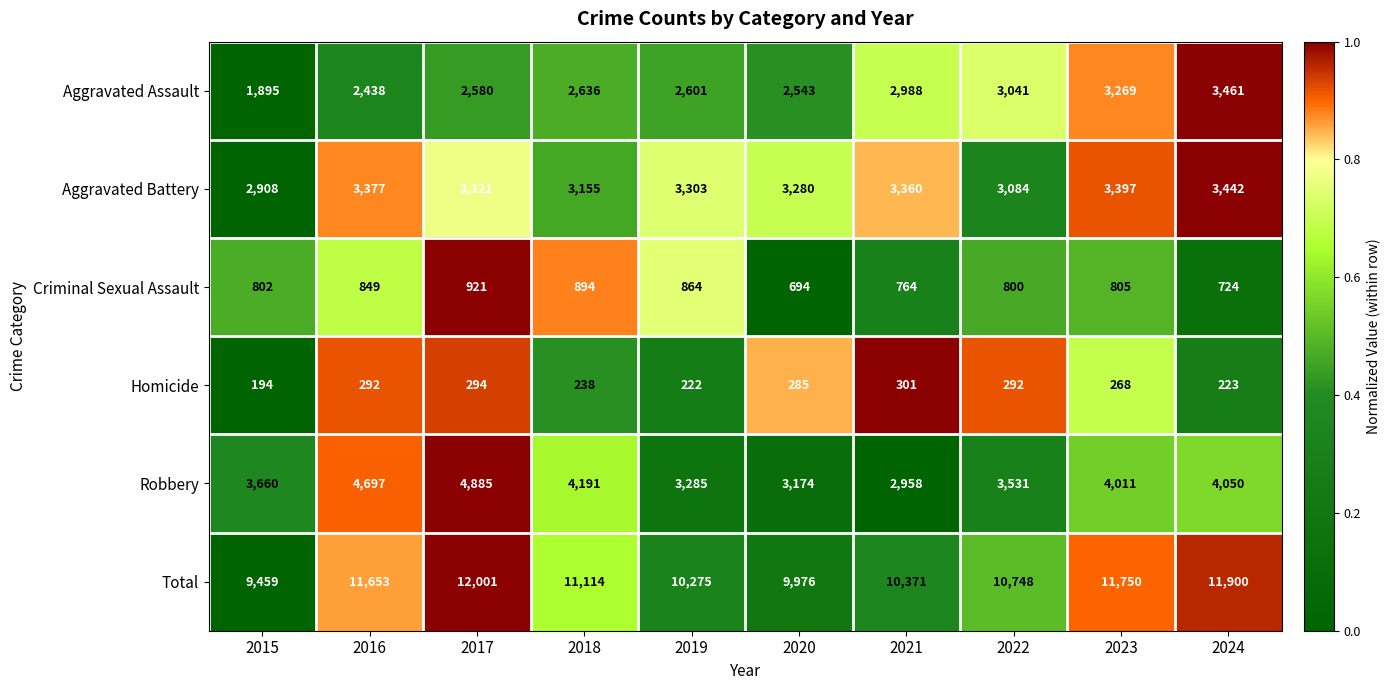

Read the Aggravated Assault value at 2019.

2601